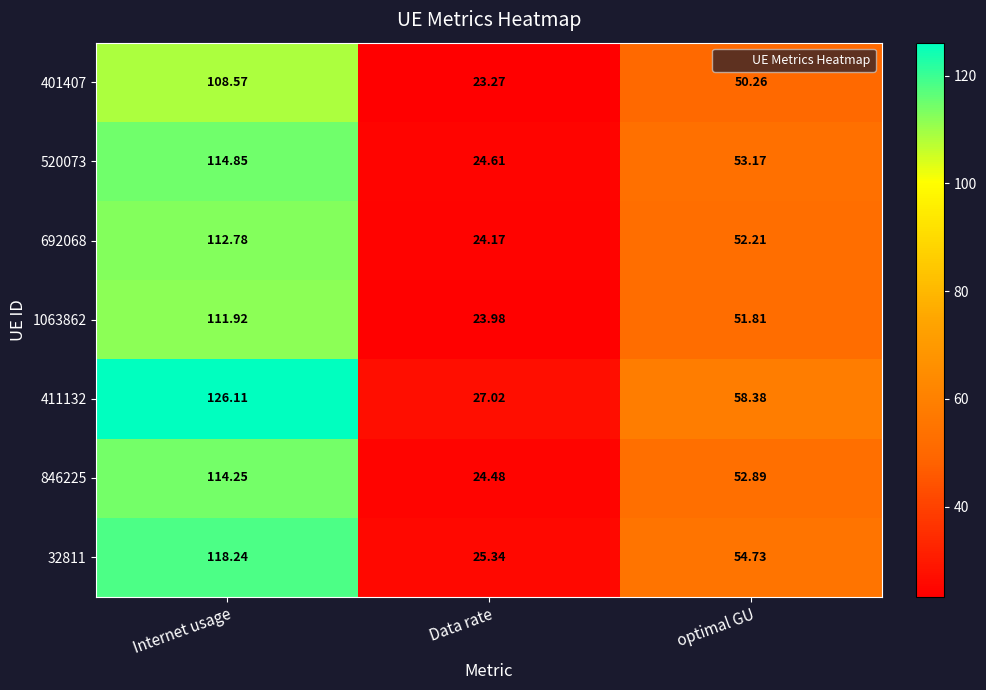

Which series has the widest spread of values?

411132